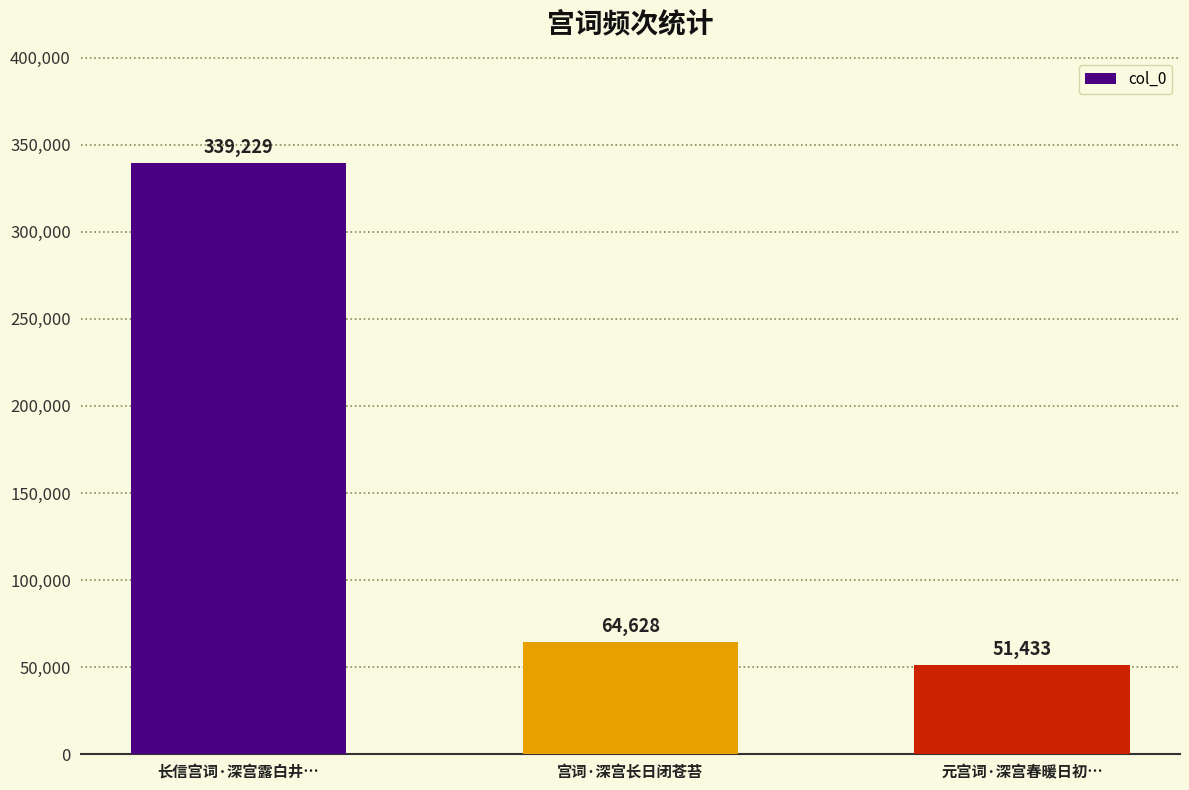

Reading right to left, list all the values displayed in this chart.

51433	64628	339229